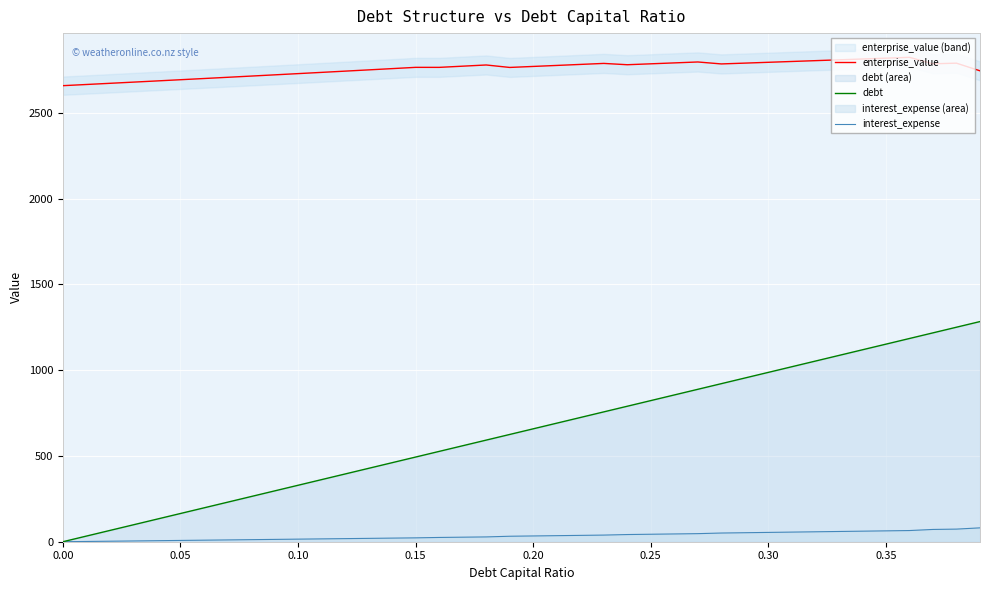

How many positive values does the debt series have?

39